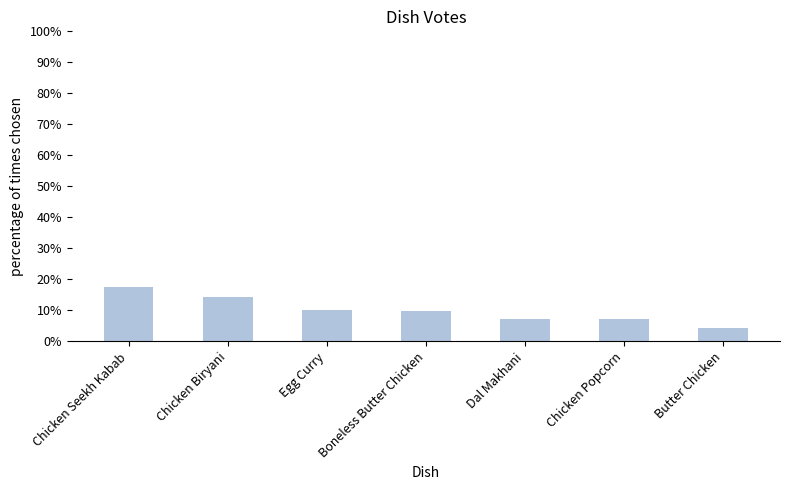

Between Chicken Seekh Kabab and Butter Chicken, which is larger?

Chicken Seekh Kabab